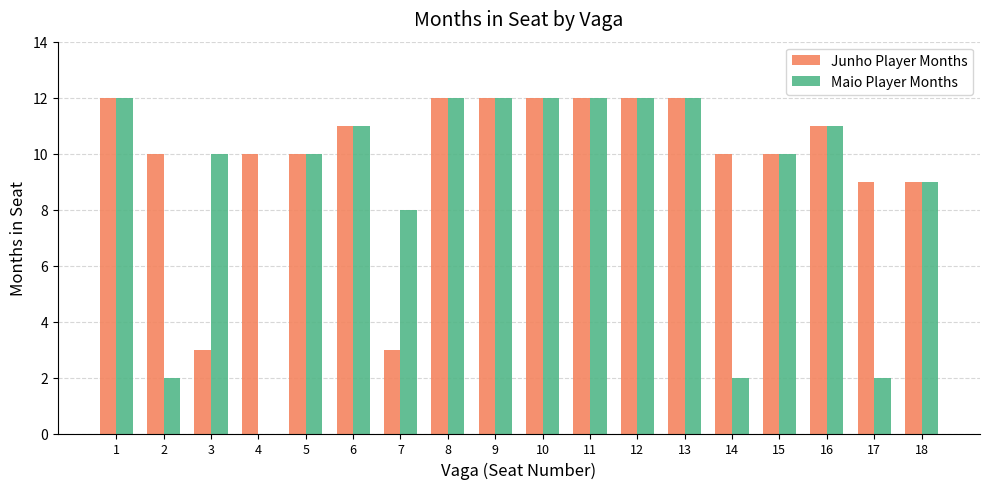

What is the sum of all Junho Player Months values?

180